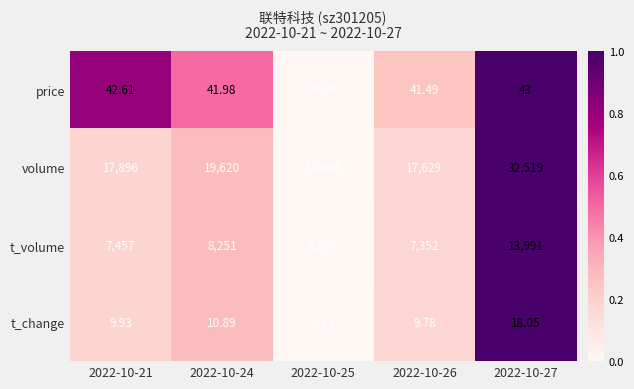

Which series has the largest range (max minus min)?

volume